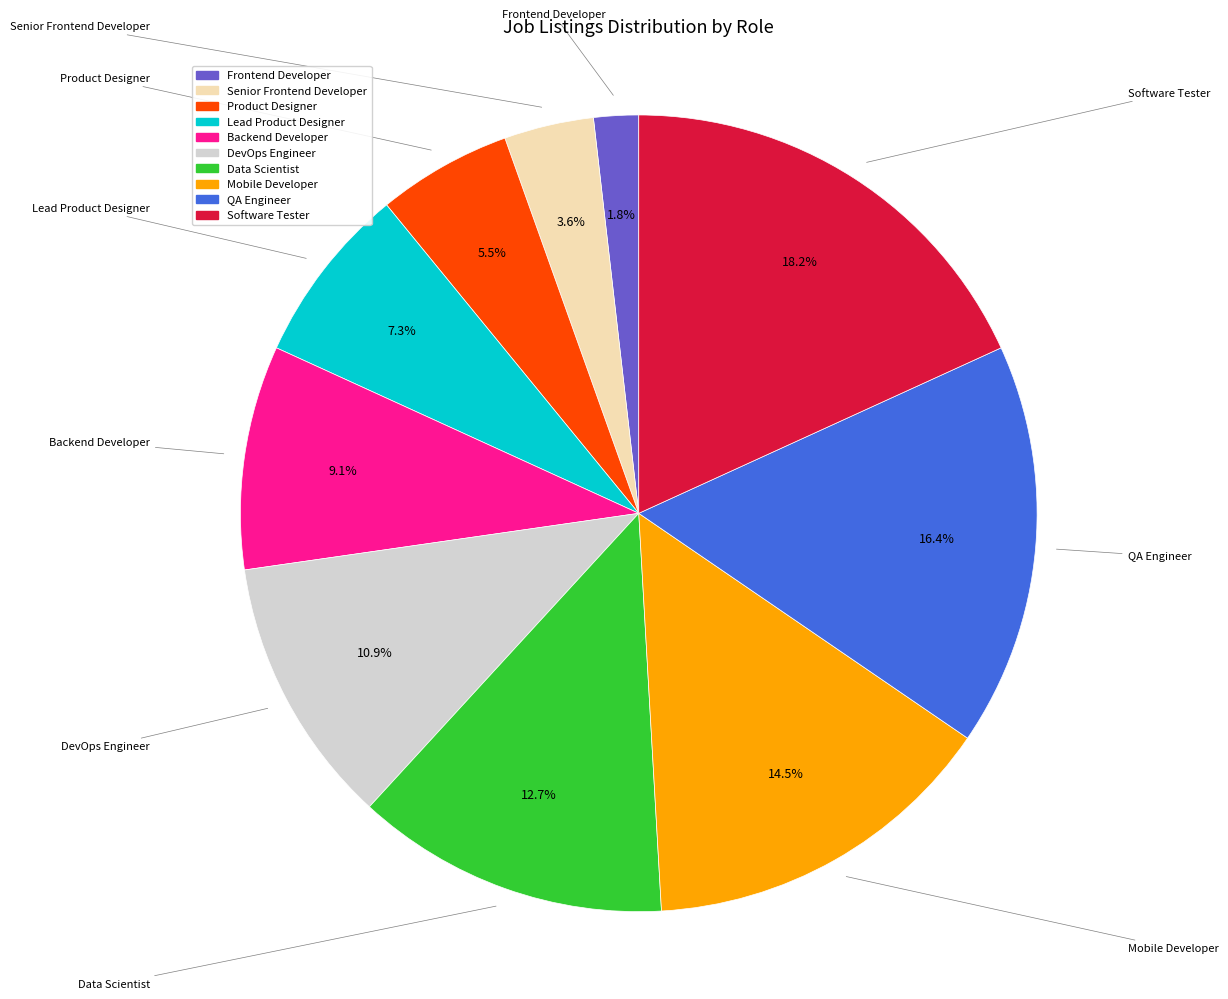

Does any single category account for the majority?

No